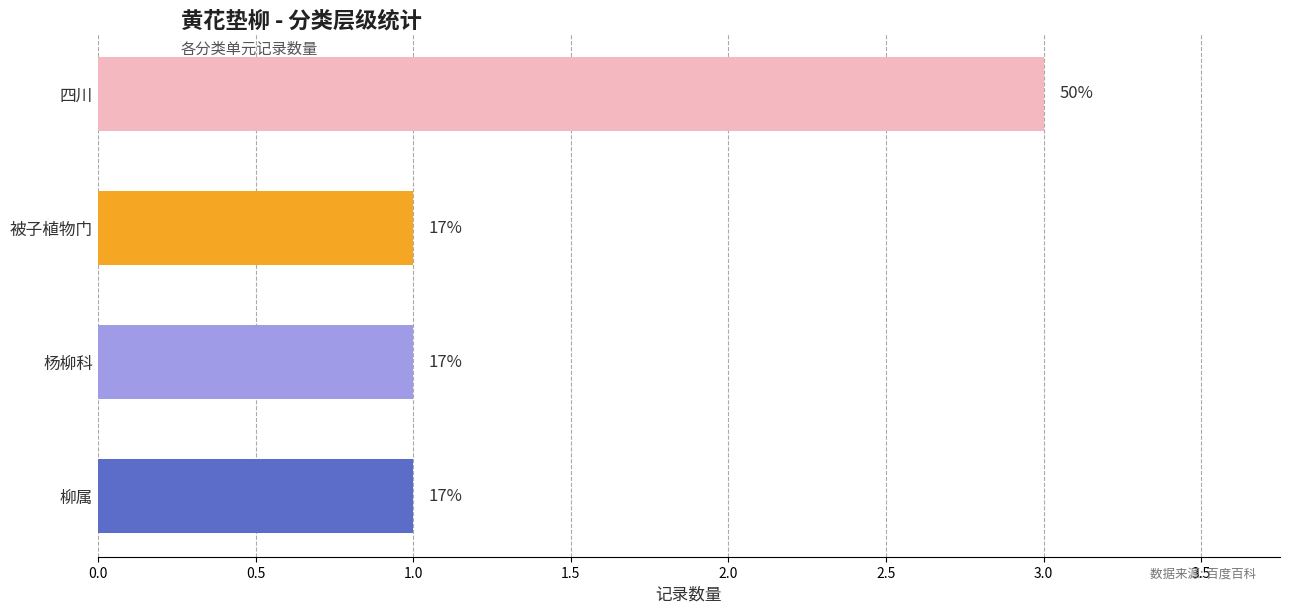

How many bars are there in total?

4